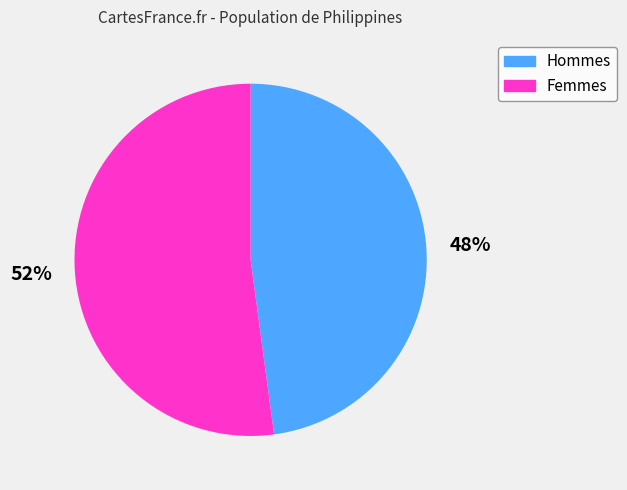

Which category has the biggest portion of the pie?

Femmes